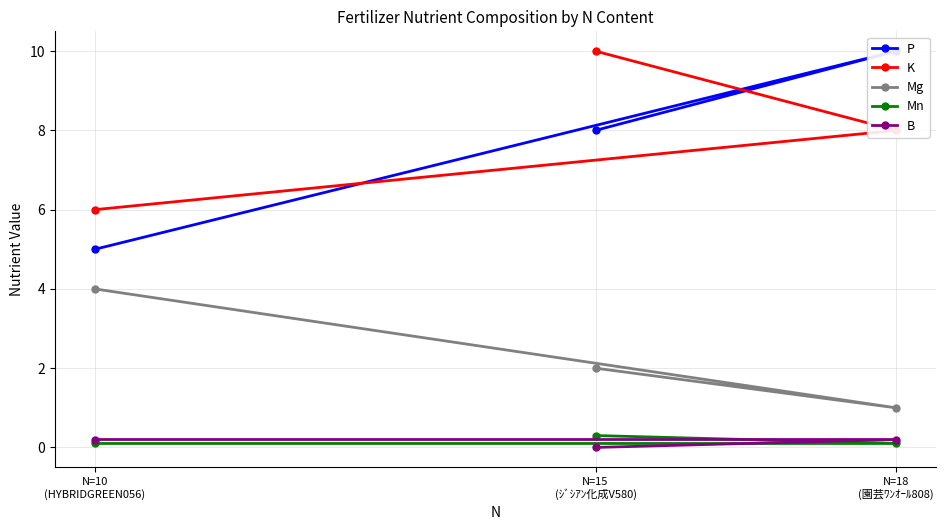

What is the difference between the second highest and minimum values in the K series?

2.0